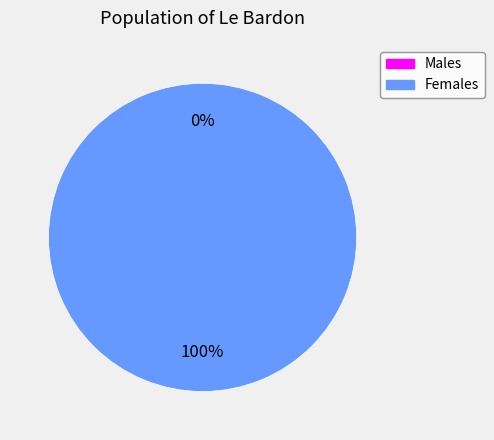

Rank the categories by value from lowest to highest.

0, 1